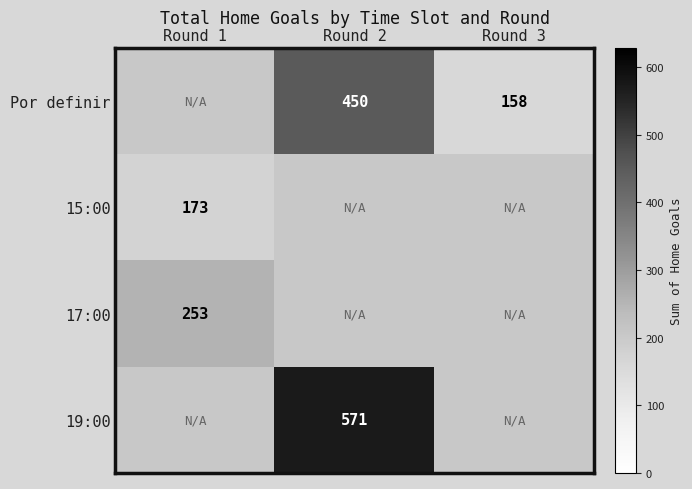

What is the difference between the highest and lowest values at Round 2?

121.0